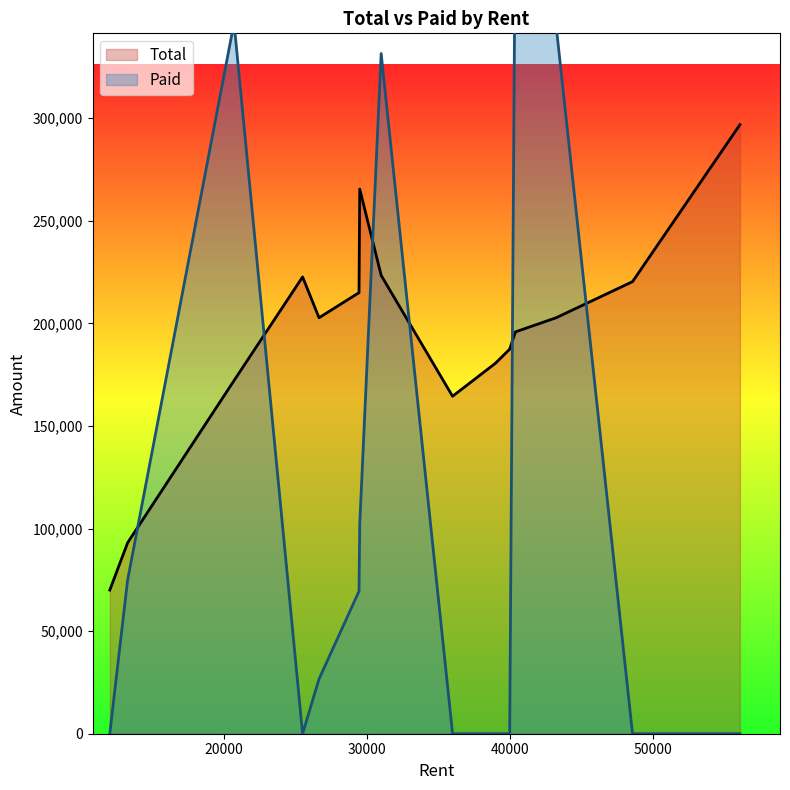

Reading right to left, transcribe all the data shown in this chart.

Total: 43250=202725	13250=93100	25500=222615	20700=172125	40000=187425	29450=214965	36000=164475	40400=195840	29500=265455	31000=223380	26650=202725	39000=180540	56120=296820	12000=70000	48600=220320
Paid: 43250=345250	13250=75000	25500=0	20700=346500	40000=0	29450=69450	36000=0	40400=407400	29500=102000	31000=331500	26650=26650	39000=0	56120=0	12000=0	48600=0